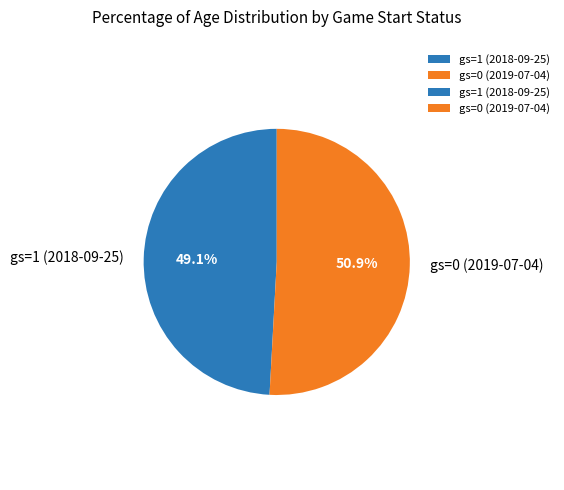

To the nearest percent, what portion does gs=0 (2019-07-04) represent?

51%